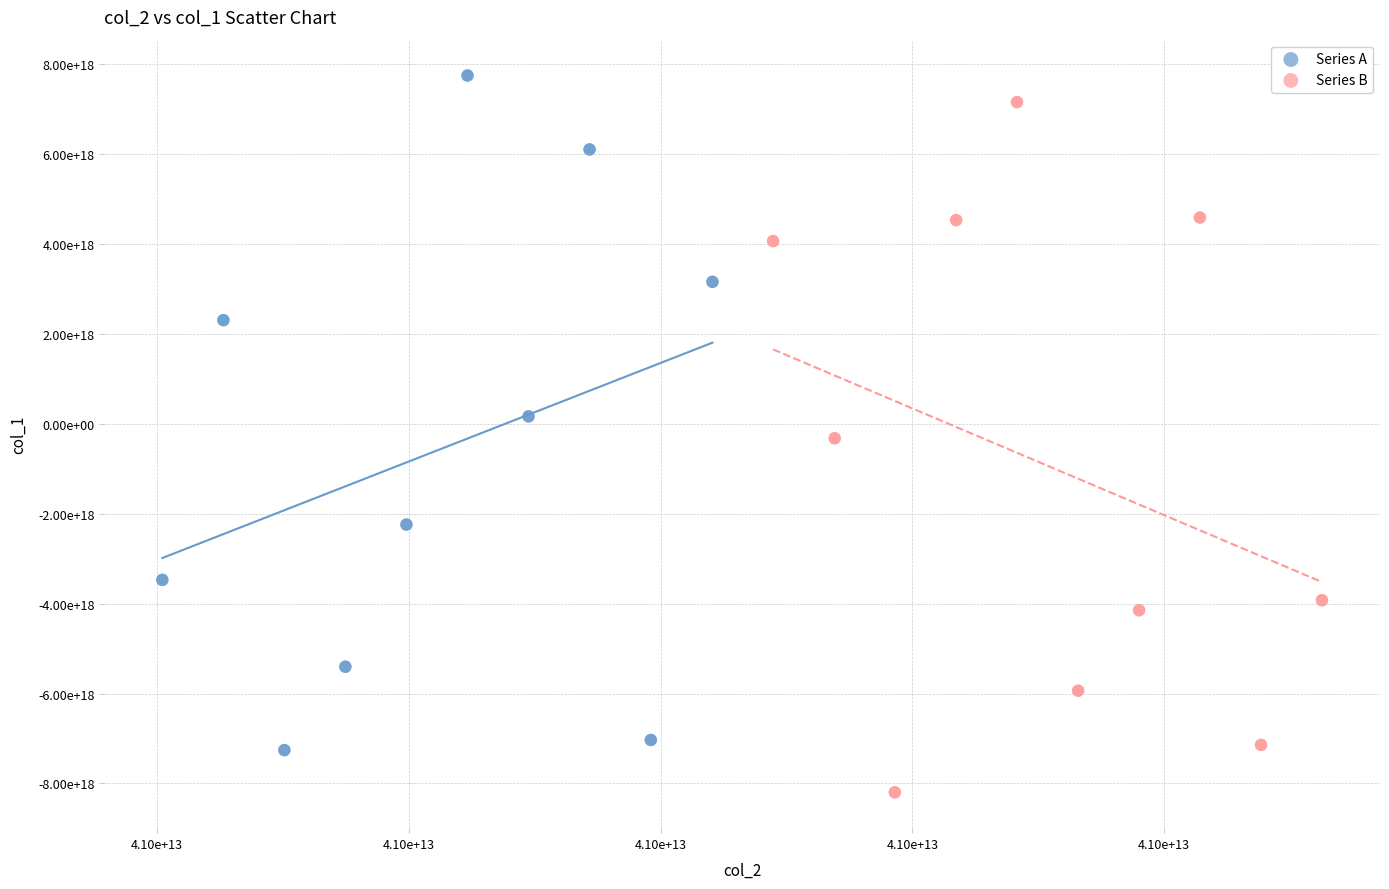

What are all the series names shown in the legend?

Series A, Series B